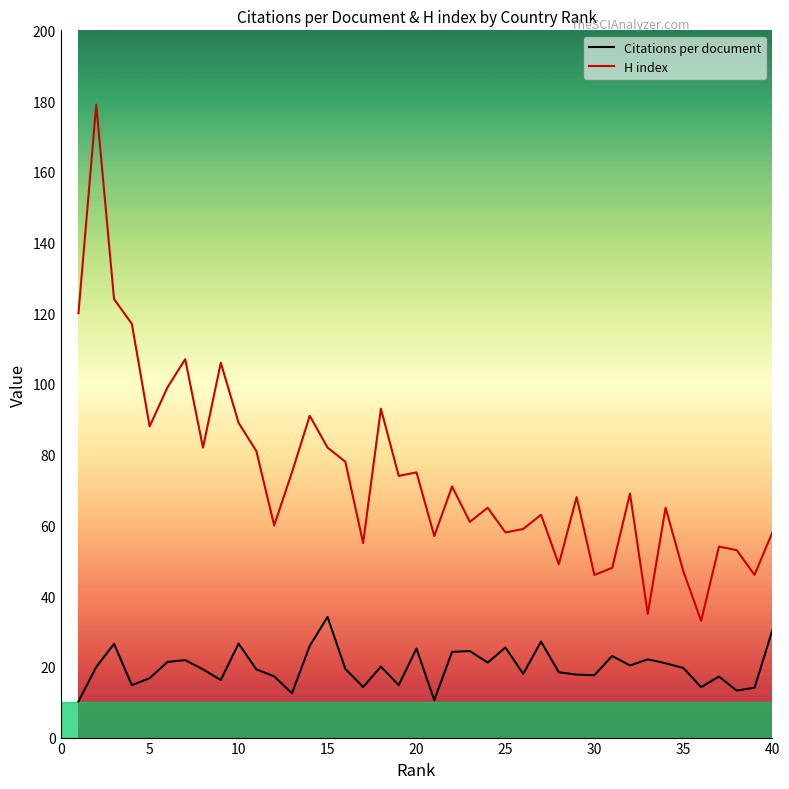

What is the greatest value displayed?

179.0